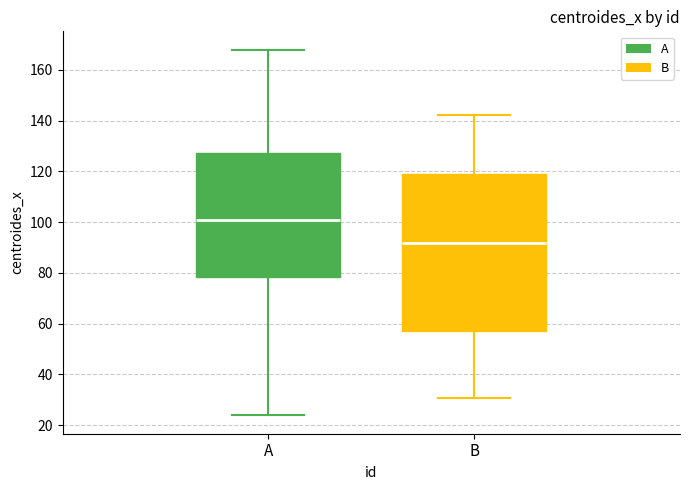

Comparing the boxes themselves (not the whiskers), which one is the tallest?

B